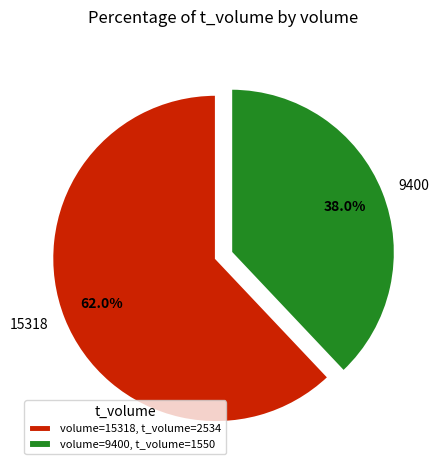

What is the ratio of the value at 15318 to the value at 9400?

1.6